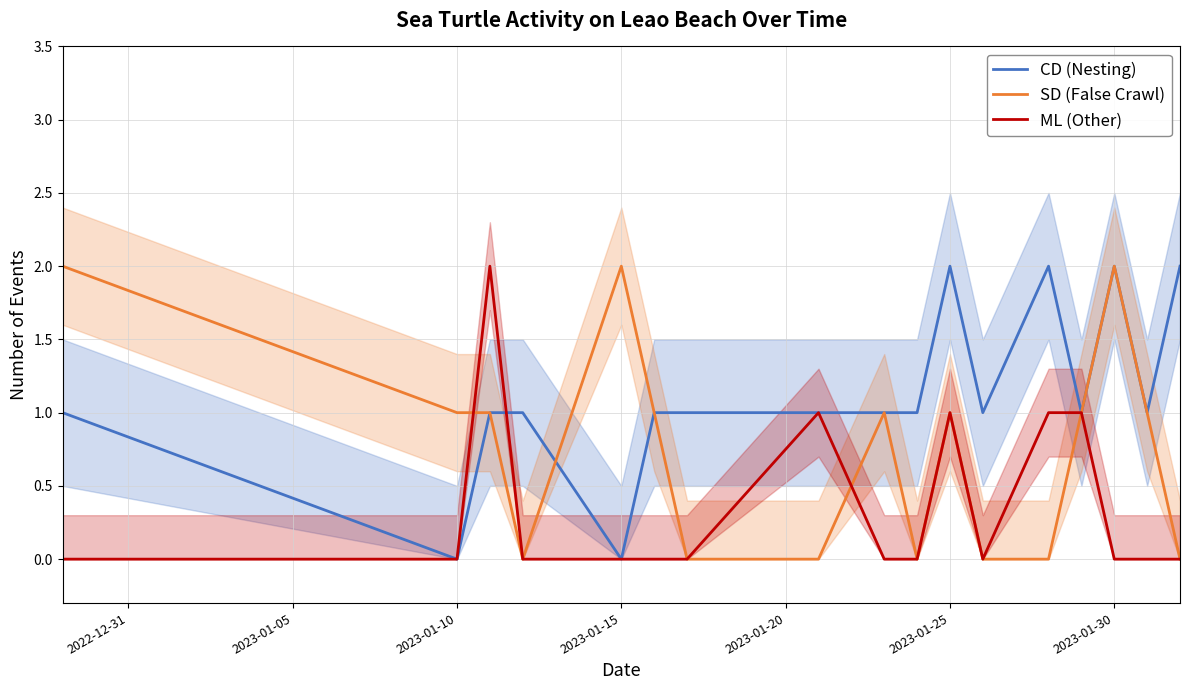

How many SD (False Crawl) values are between 0 and 1?

14